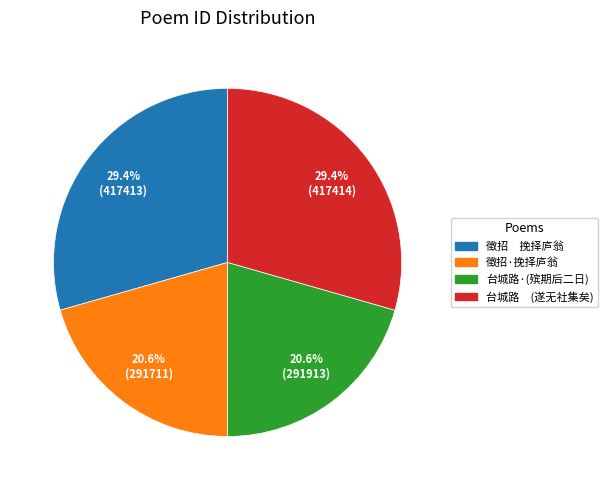

How many segments does this pie chart have?

4